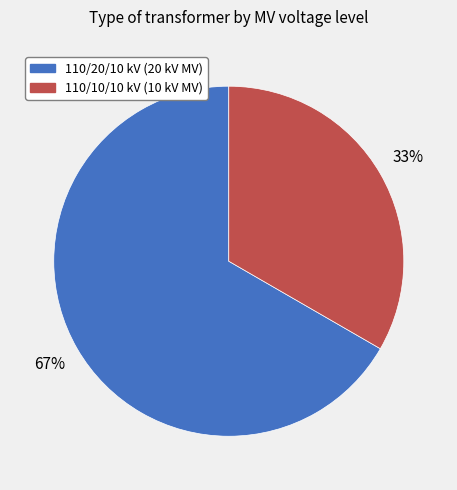

Is there a majority slice in this chart?

Yes